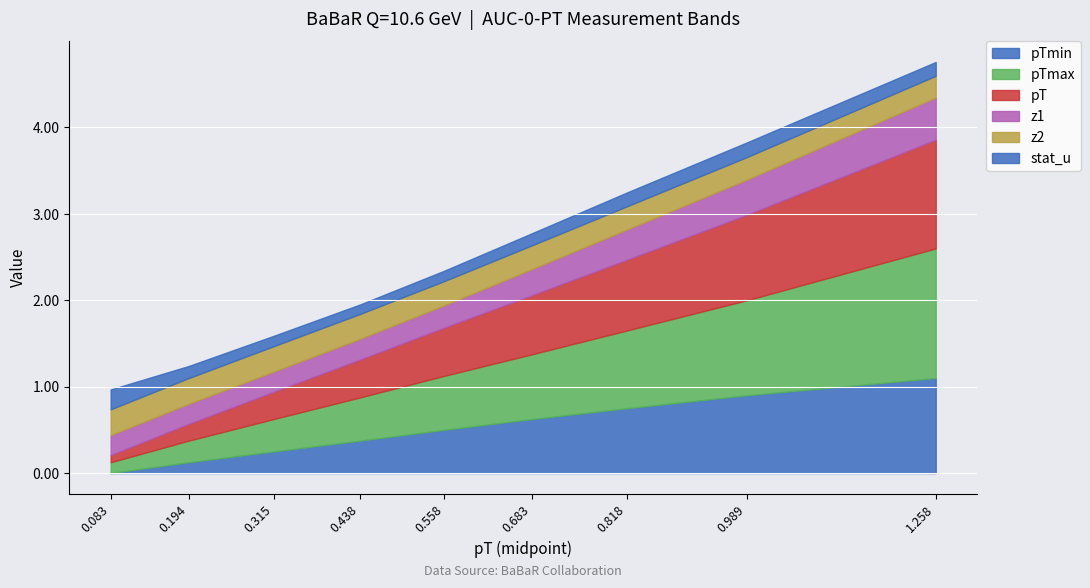

Which label corresponds to the largest value in the chart?

1.258